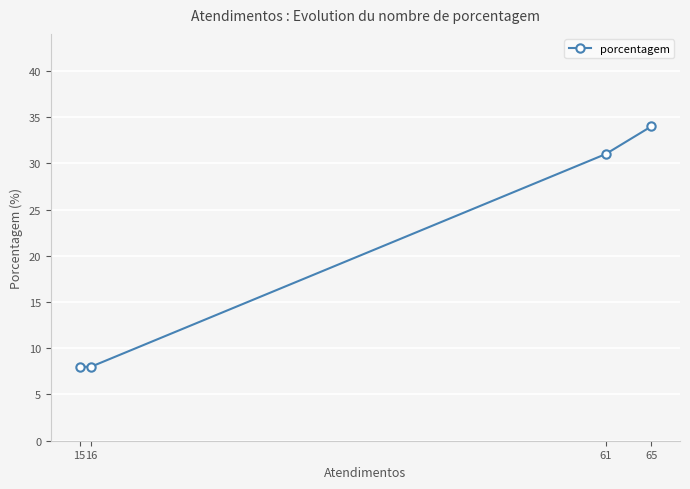

Is it true that the value at 16 is 8?

True